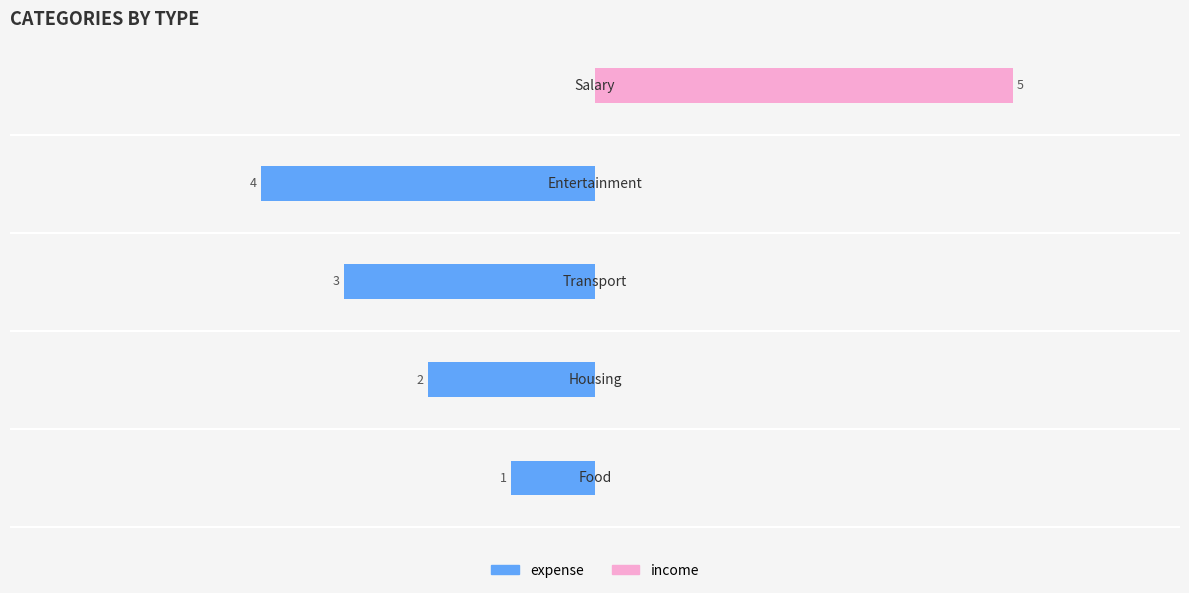

The expense series shows -5 at −2. True or false?

False